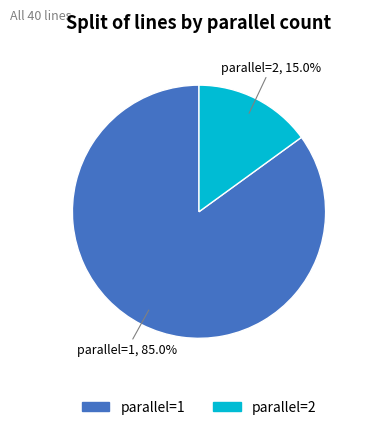

Is parallel=2 the majority of the pie?

No